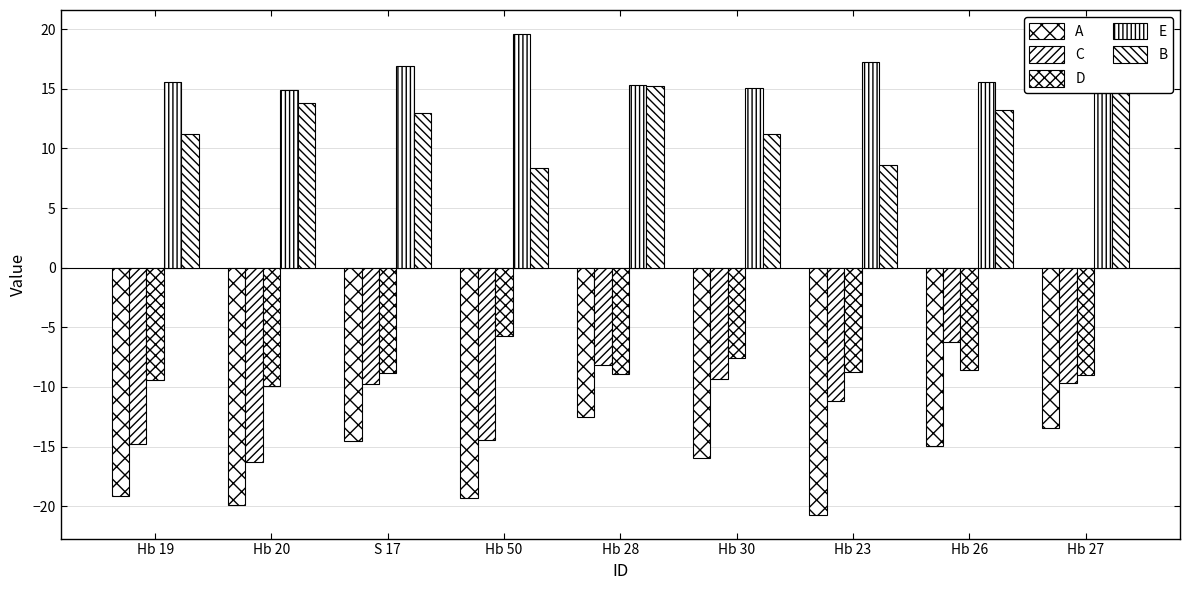

What is the sum of all C values?

-100.0